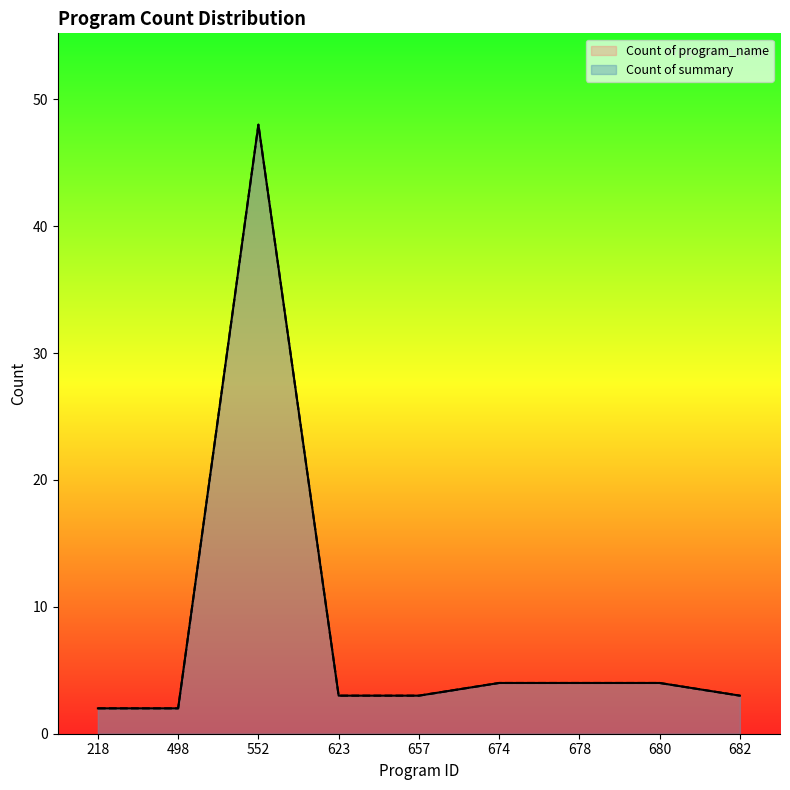

What is the greatest value displayed?

48